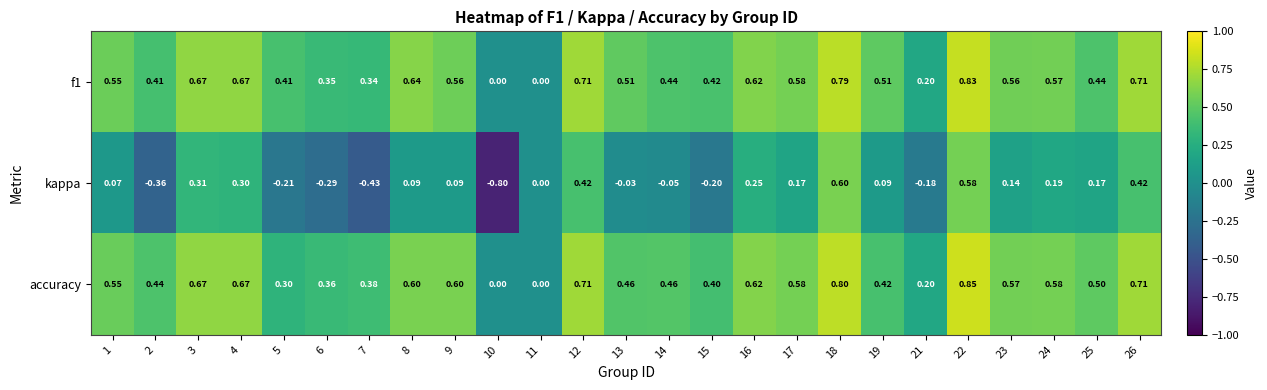

How many categories are shown in the chart?

25